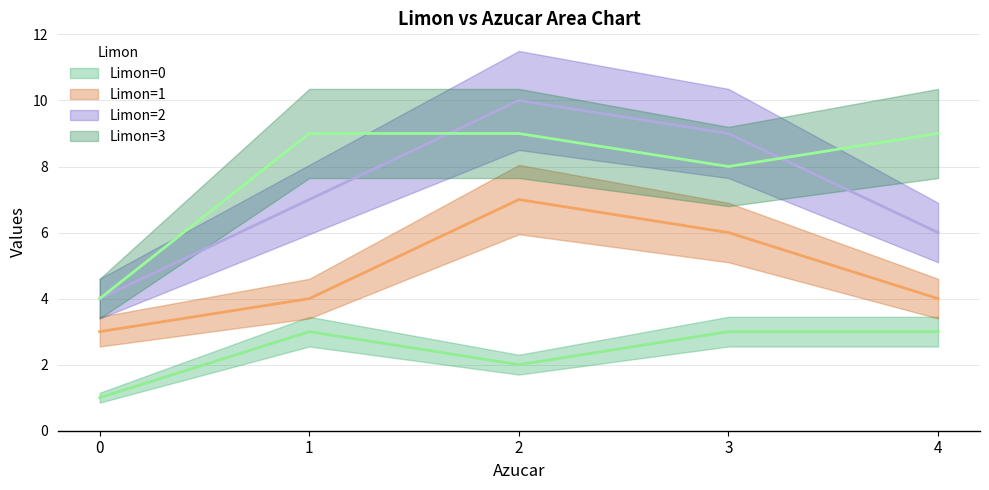

What are all the series names shown in the legend?

Limon=0, Limon=1, Limon=2, Limon=3